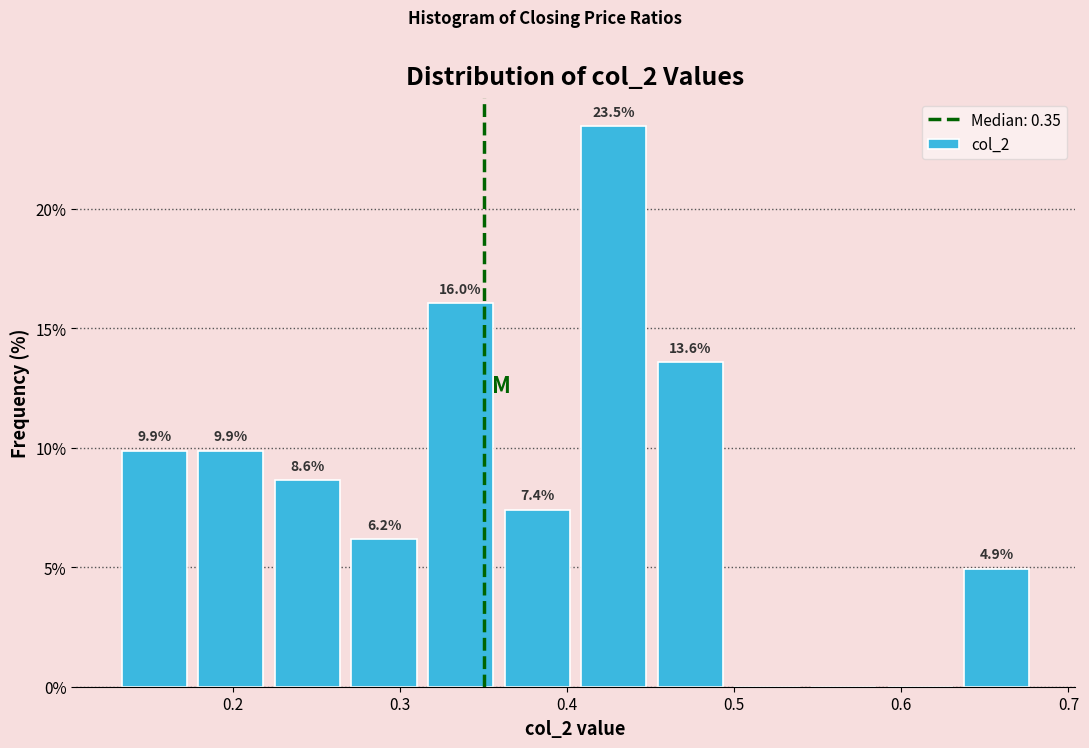

Over which range of the x-axis is the bar tallest?

0.41 to 0.45